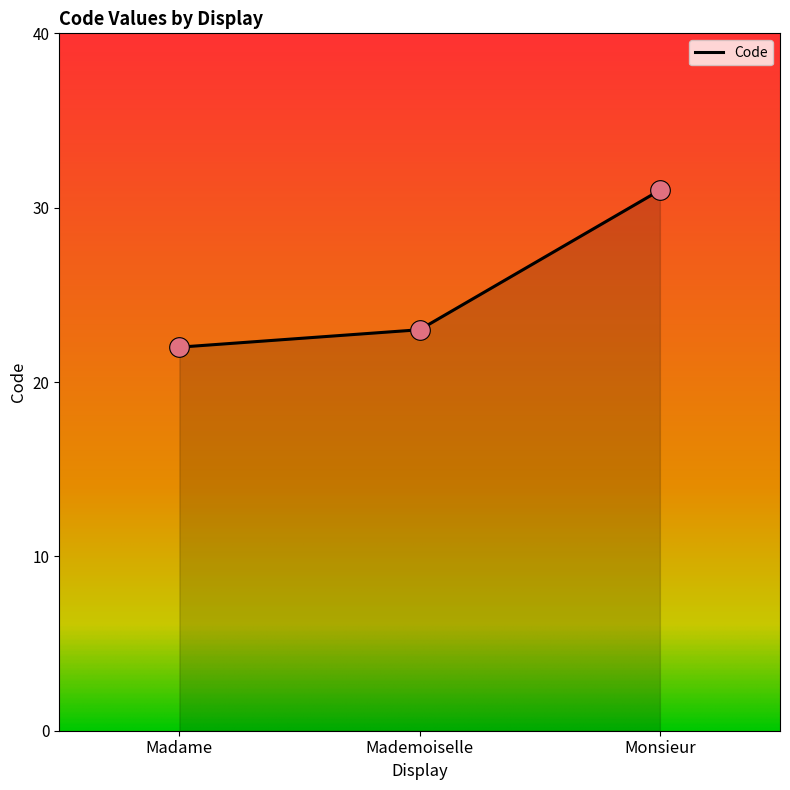

What is the change in value from Madame to Mademoiselle?

+1